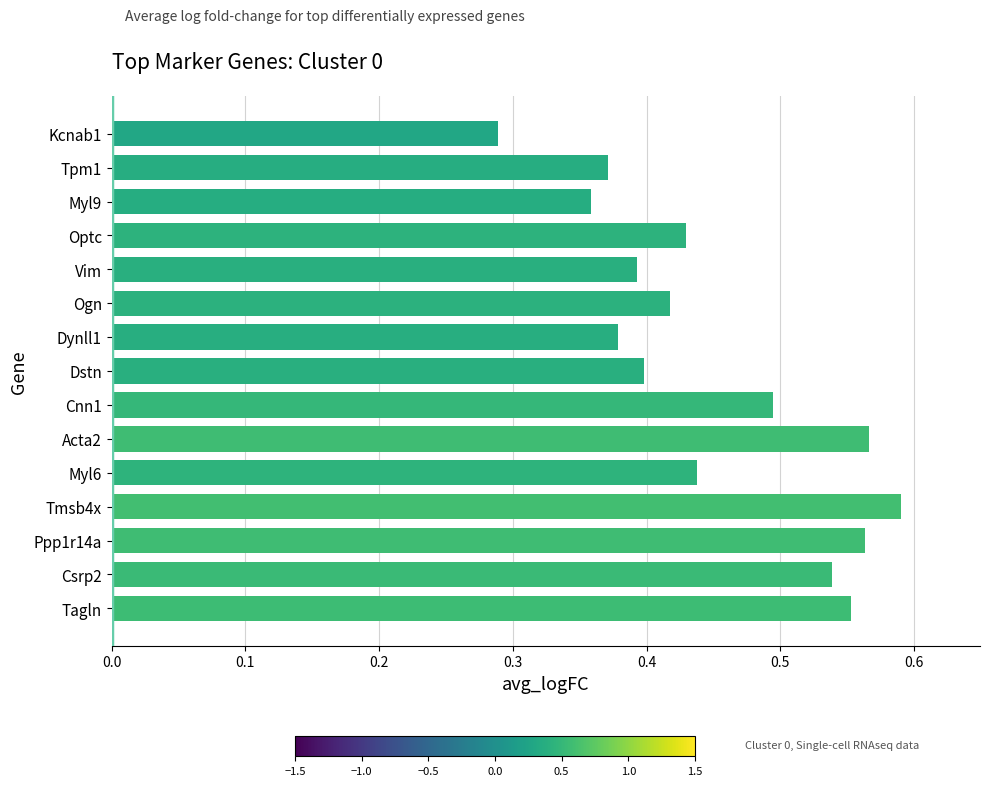

Between Csrp2 and Dstn, which is larger?

Csrp2